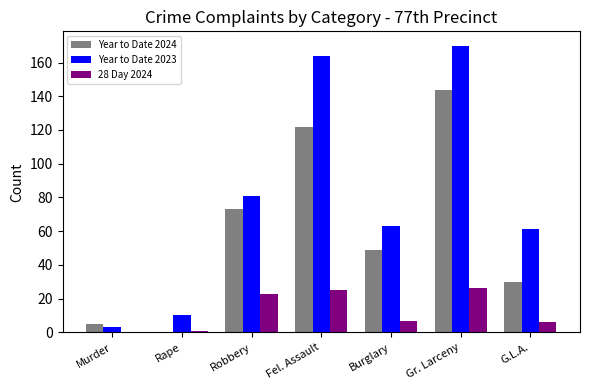

At which category is the sum across all series the highest?

Gr. Larceny